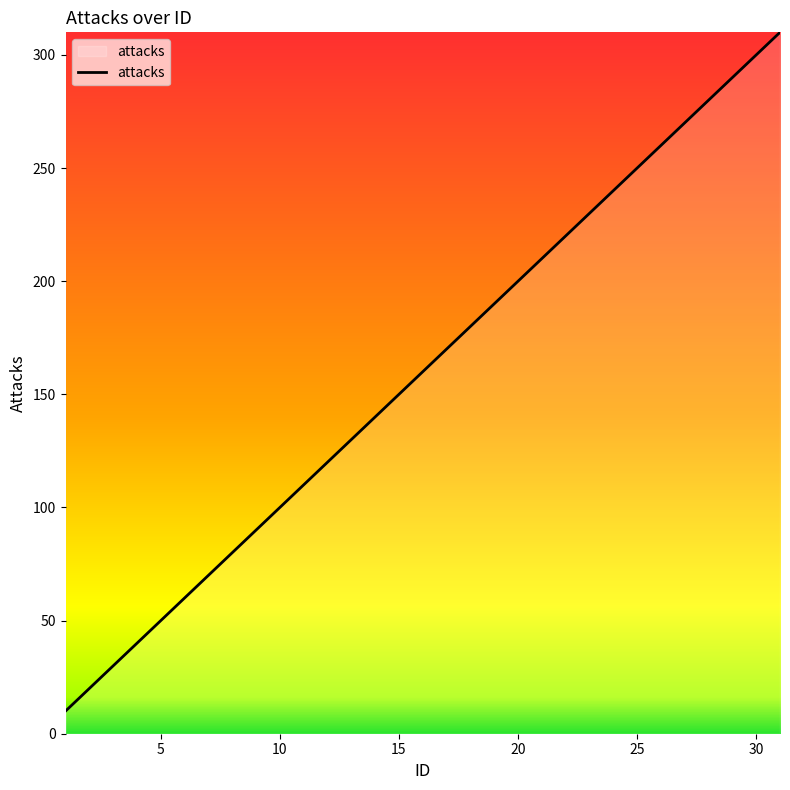

What is the average value?

160